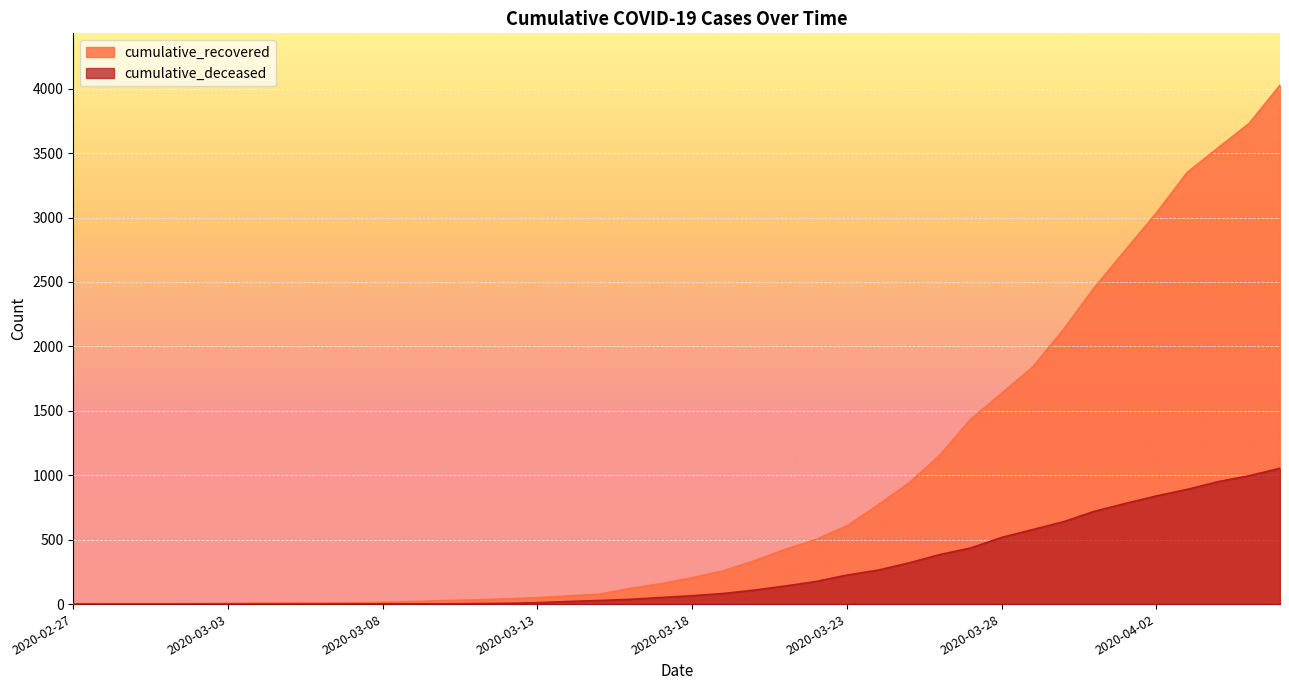

What is the sum of the cumulative_deceased values at 2020-02-29 and 2020-03-28?

517